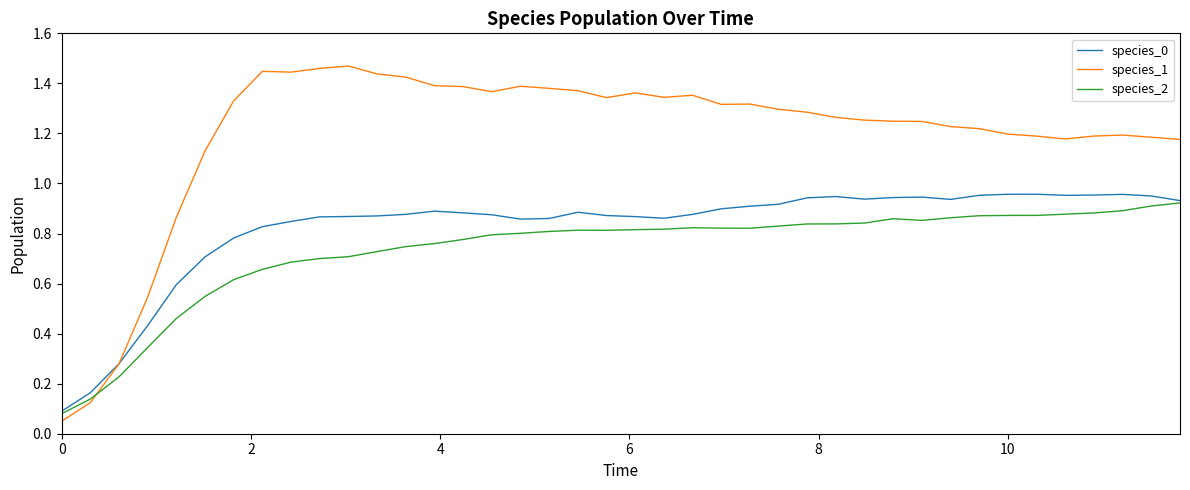

How many lines are shown in the chart?

3